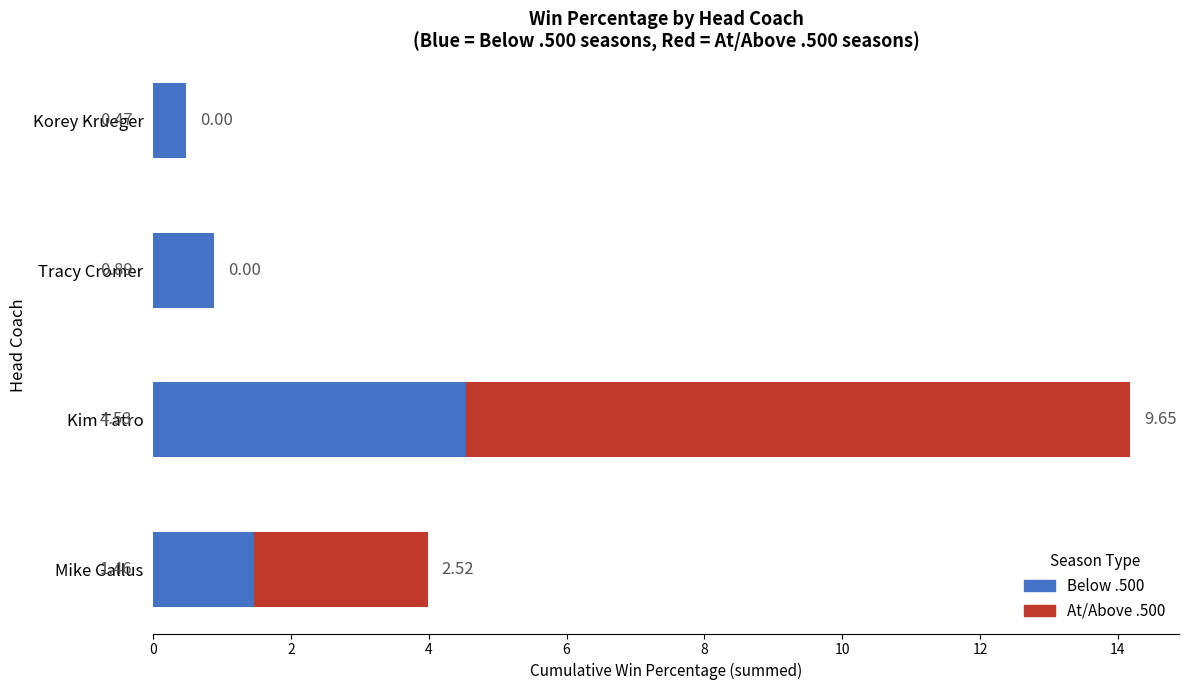

At which category is the sum across all series the highest?

Kim Tatro